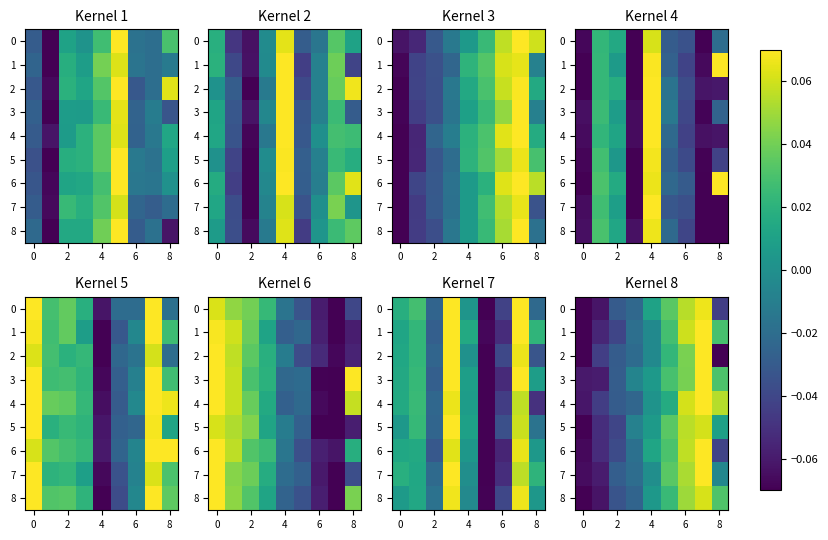

Reading left to right, extract all data points from this chart.

row_0: -0.1	-0.1	-0.0	-0.0	0.0	0.0	0.1	0.1	-0.0
row_1: -0.1	-0.1	-0.0	-0.0	-0.0	0.0	0.1	0.1	0.0
row_2: -0.1	-0.0	-0.0	-0.0	-0.0	0.0	0.0	0.1	-0.1
row_3: -0.1	-0.1	-0.0	-0.0	0.0	0.0	0.0	0.1	0.0
row_4: -0.1	-0.0	-0.0	-0.0	0.0	0.0	0.1	0.1	0.1
row_5: -0.1	-0.1	-0.0	-0.0	0.0	0.0	0.1	0.1	0.0
row_6: -0.1	-0.1	-0.0	-0.0	0.0	0.0	0.1	0.1	-0.0
row_7: -0.1	-0.1	-0.0	-0.0	-0.0	0.0	0.1	0.1	-0.0
row_8: -0.1	-0.1	-0.0	-0.0	0.0	0.0	0.0	0.1	0.0